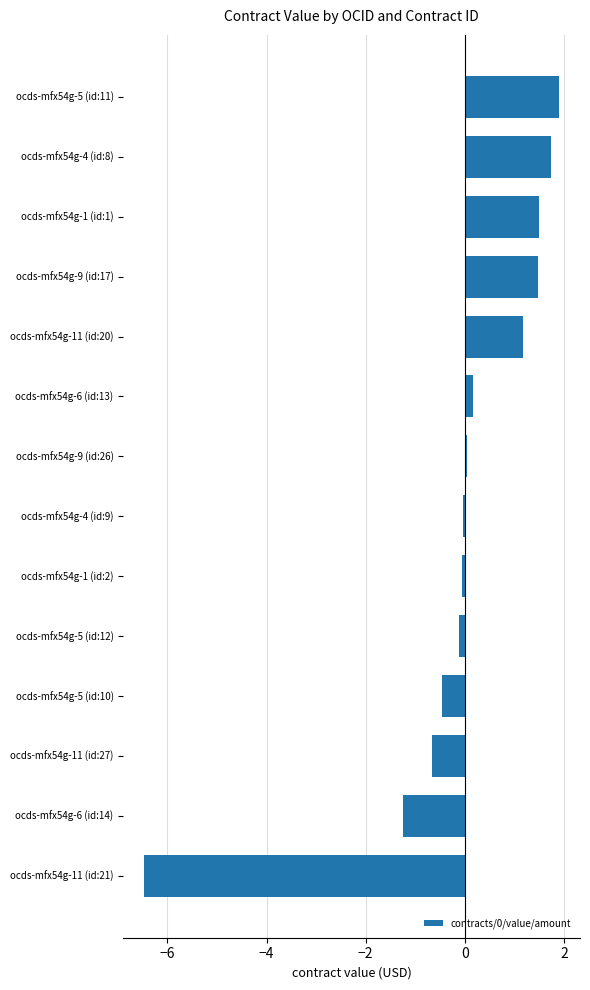

Read the value at ocds-mfx54g-5 (id:11).

1.9